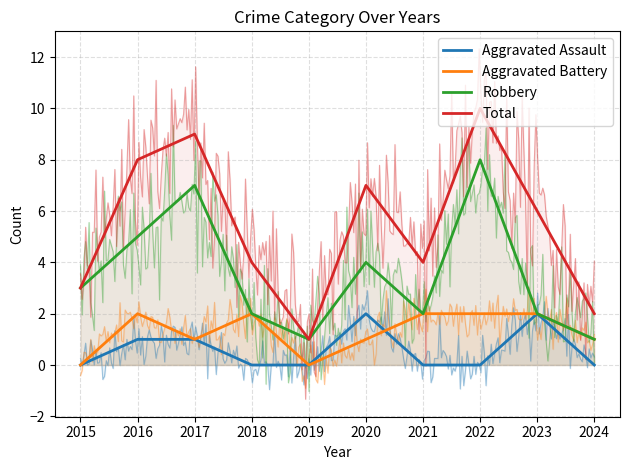

Is this an area chart (filled region under the line)?

No